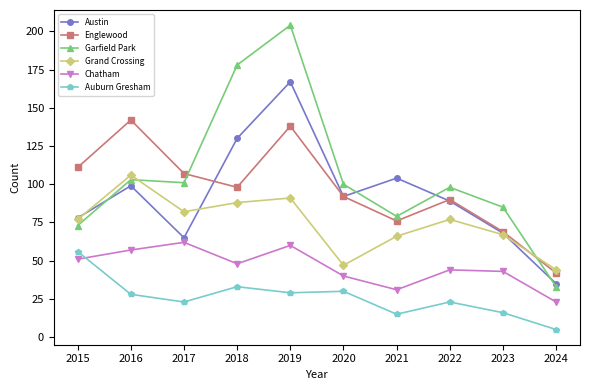

What is the difference between the maximum and second lowest values in the Englewood series?

73